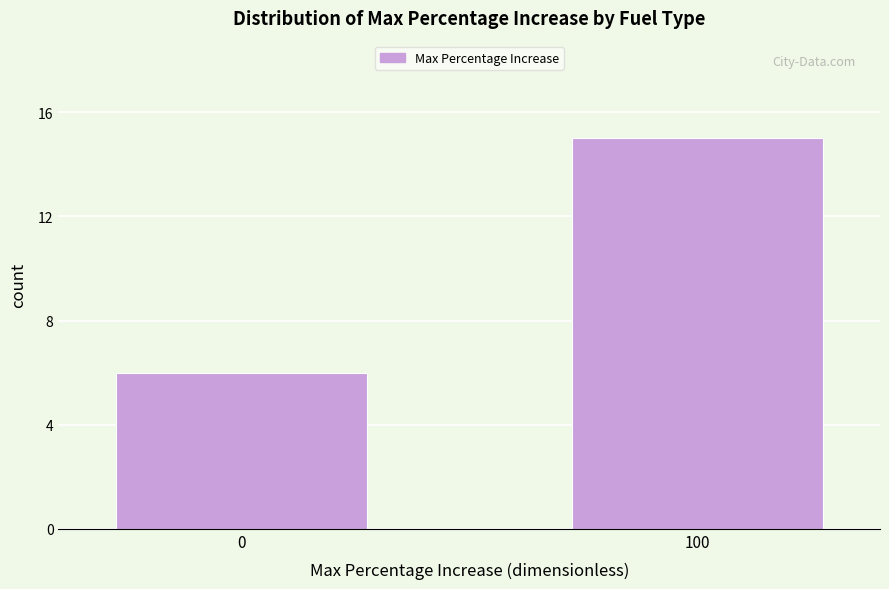

Reading left to right, extract all data points from this chart.

0=6	100=15